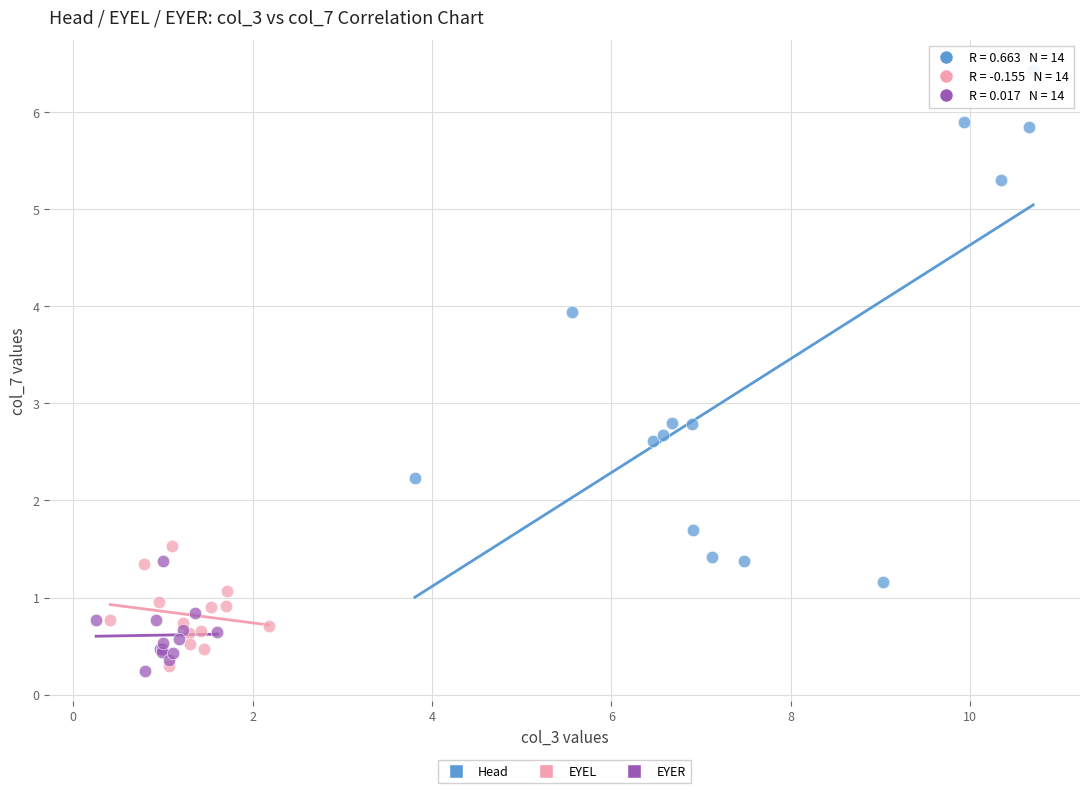

Which series contains the highest Y value?

Head